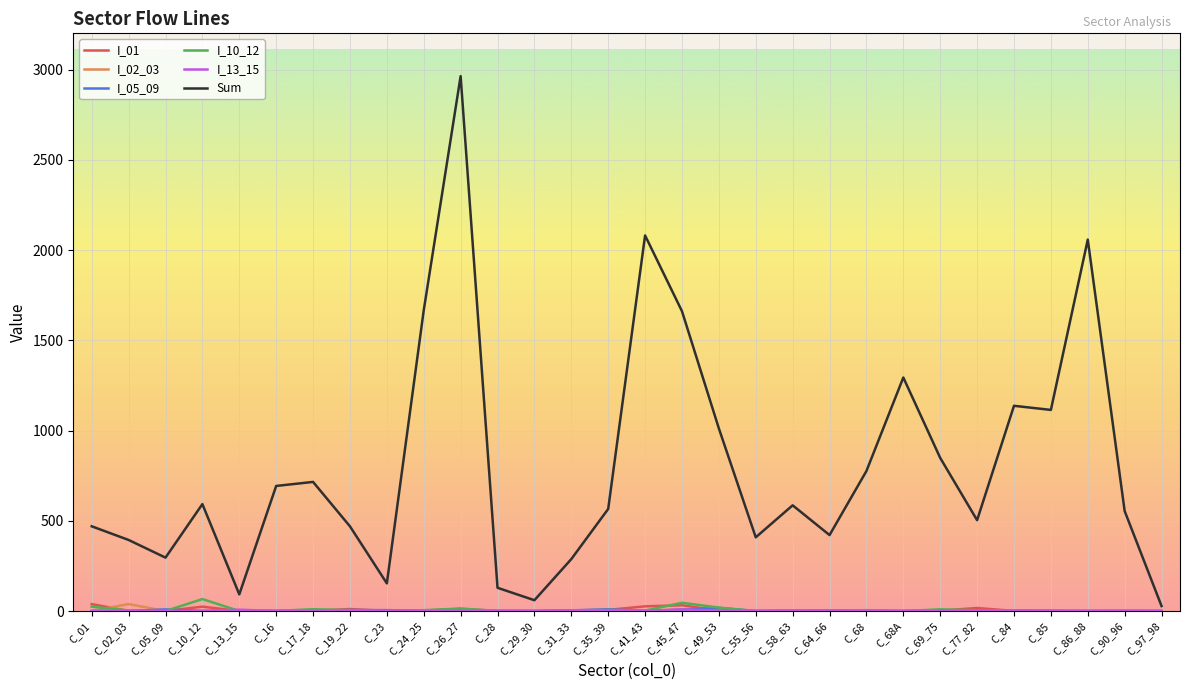

Read the Sum value at C_02_03.

393.8